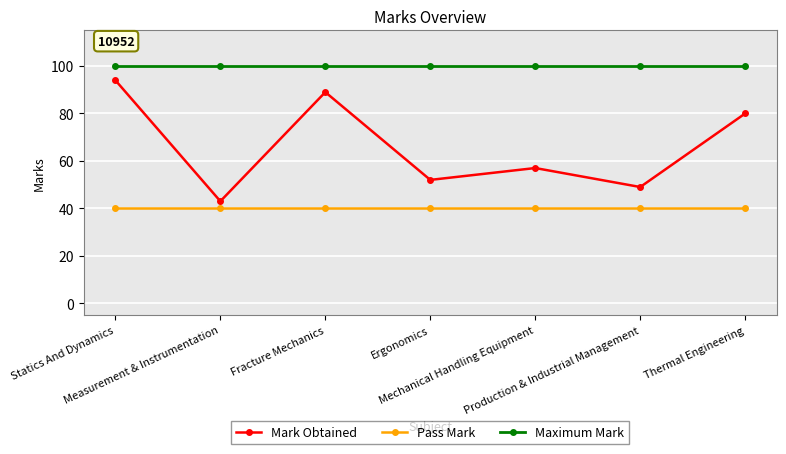

True or false: Mark Obtained and Maximum Mark intersect in this chart.

False